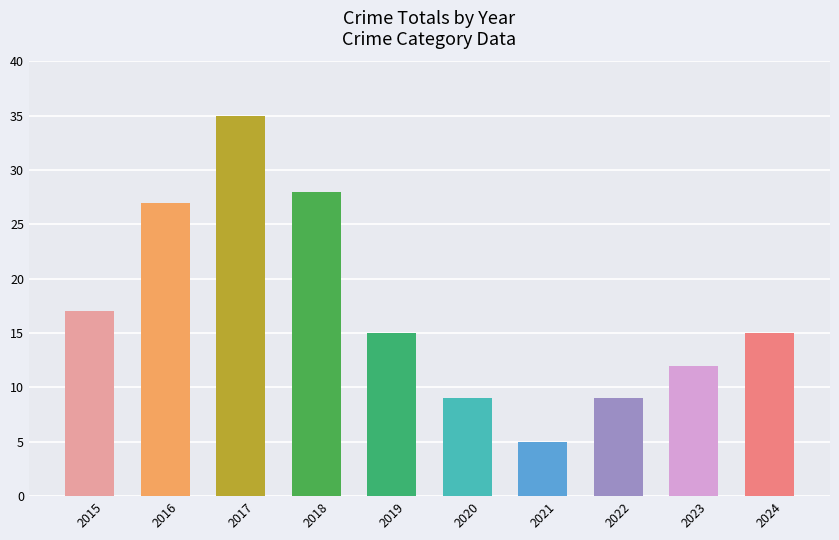

Is it true that the value at 2016 is 41?

False